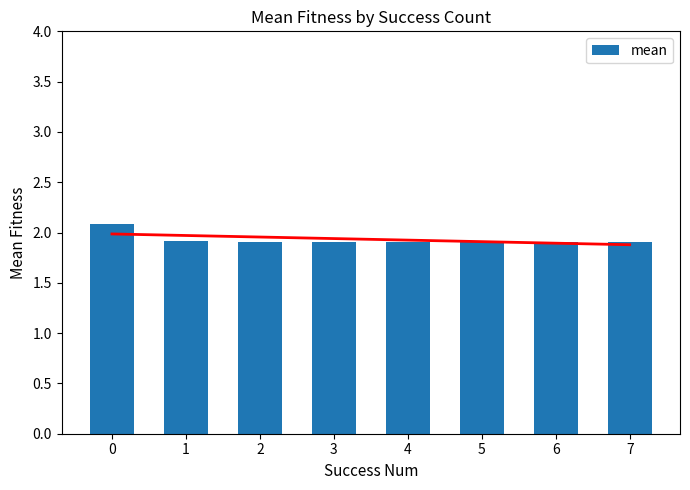

What is the difference between the maximum and minimum values?

0.2